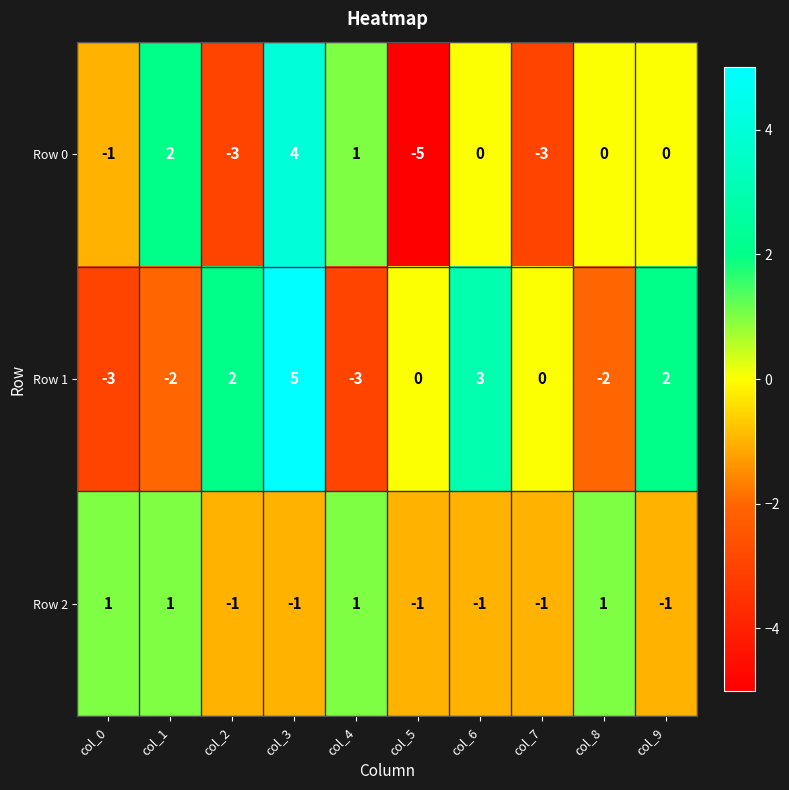

True or false: Row 1 has a value of -2 at col_1.

True